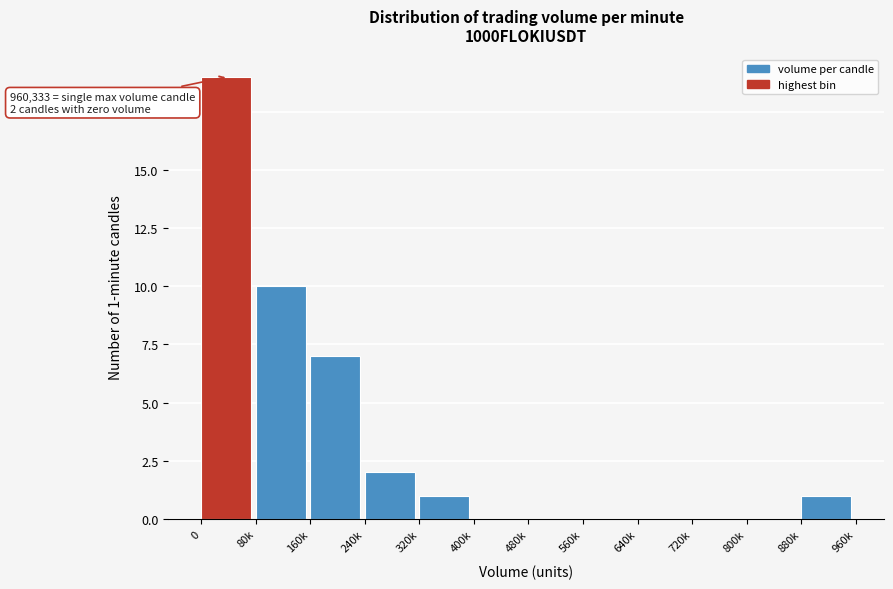

Reading left to right, list all the values displayed in this chart.

0=19	80k=10	160k=7	240k=2	320k=1	400k=0	480k=0	560k=0	640k=0	720k=0	800k=0	880k=1